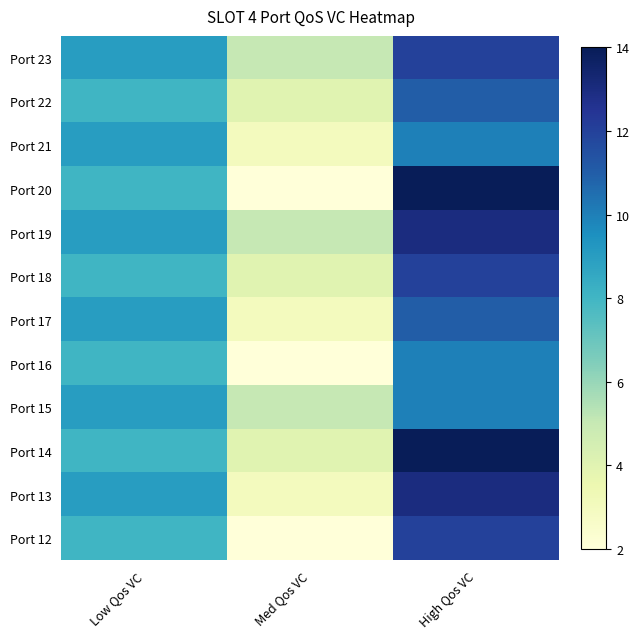

What is the greatest value displayed?

14